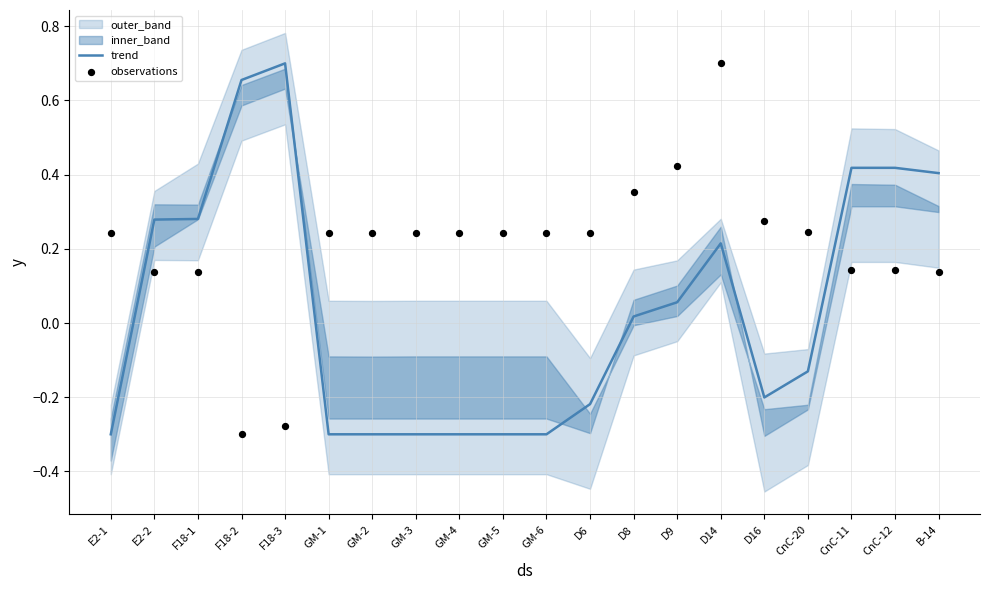

The trend series shows 0.9 at F18-2. True or false?

False